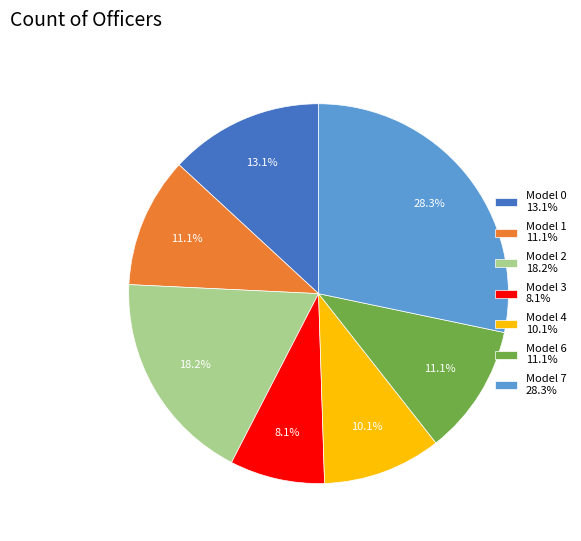

Count the number of slices in the pie.

7